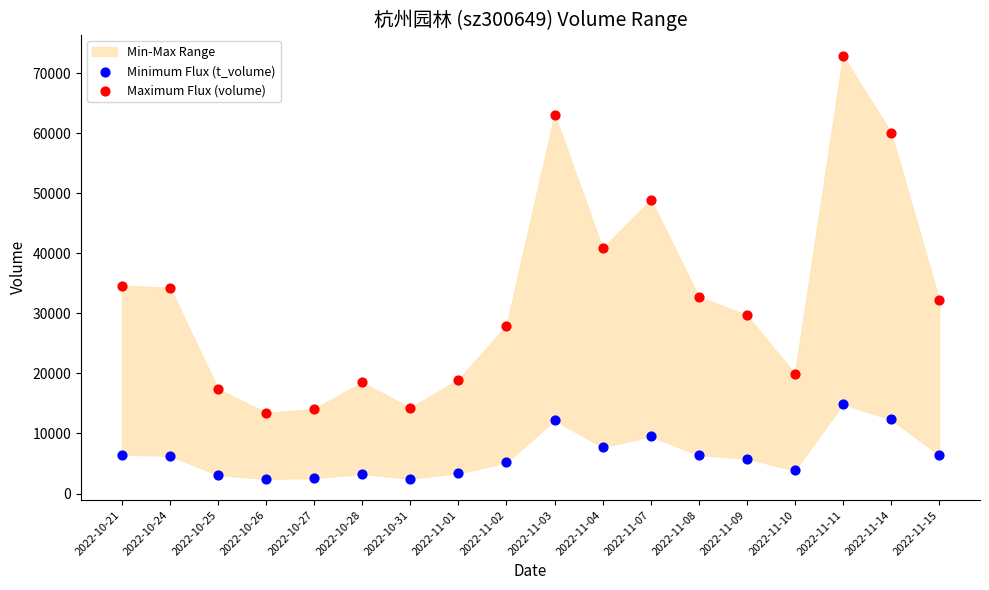

In the Maximum Flux (volume) series, what Y value is closest to 43152?

40801